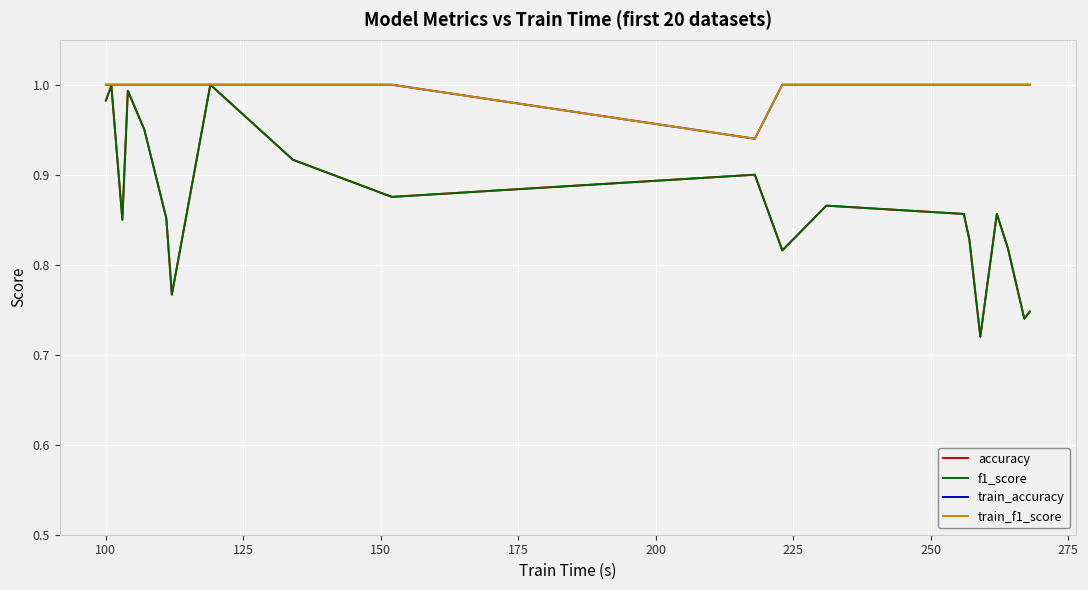

Which series has the largest range (max minus min)?

f1_score